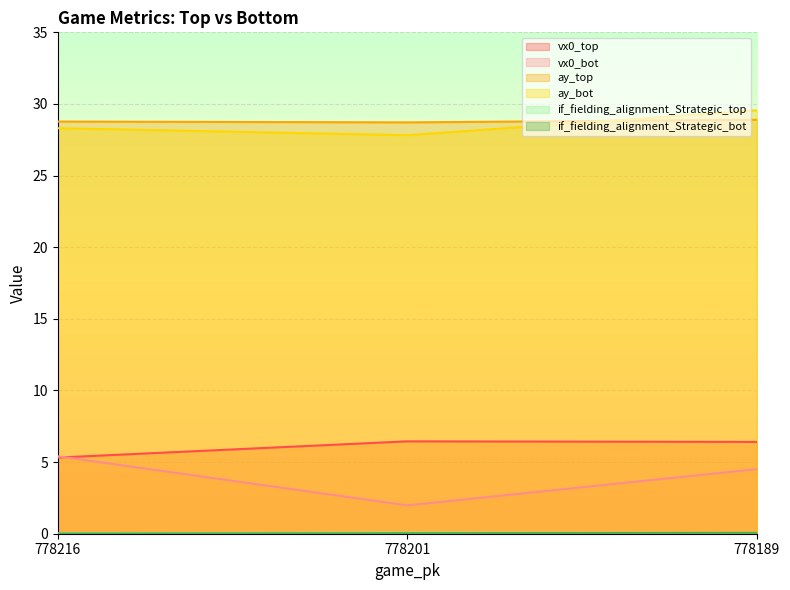

Which series has the largest total across all categories?

ay_top